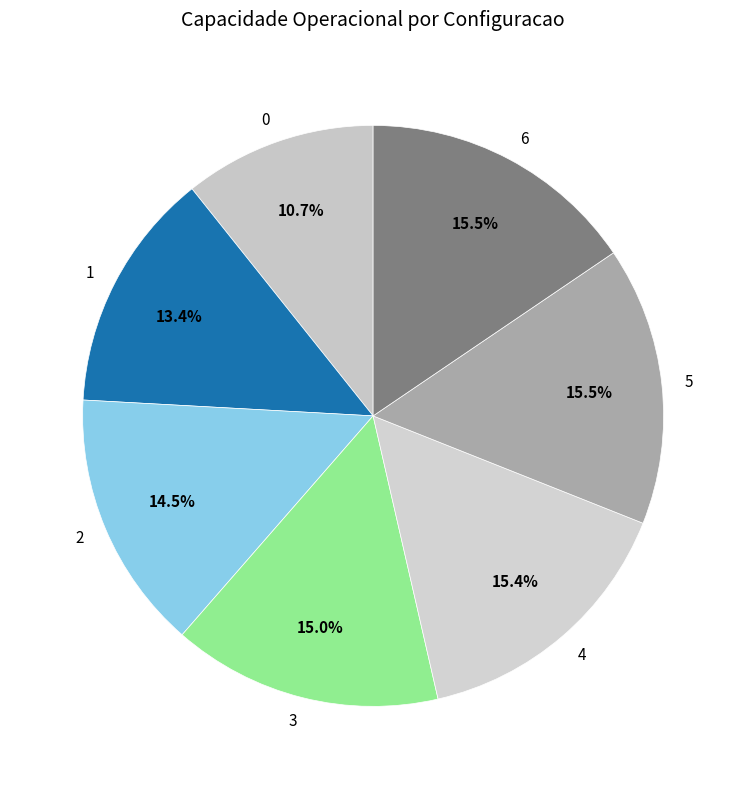

Approximately how many times larger is the value at 1 compared to 4?

0.9